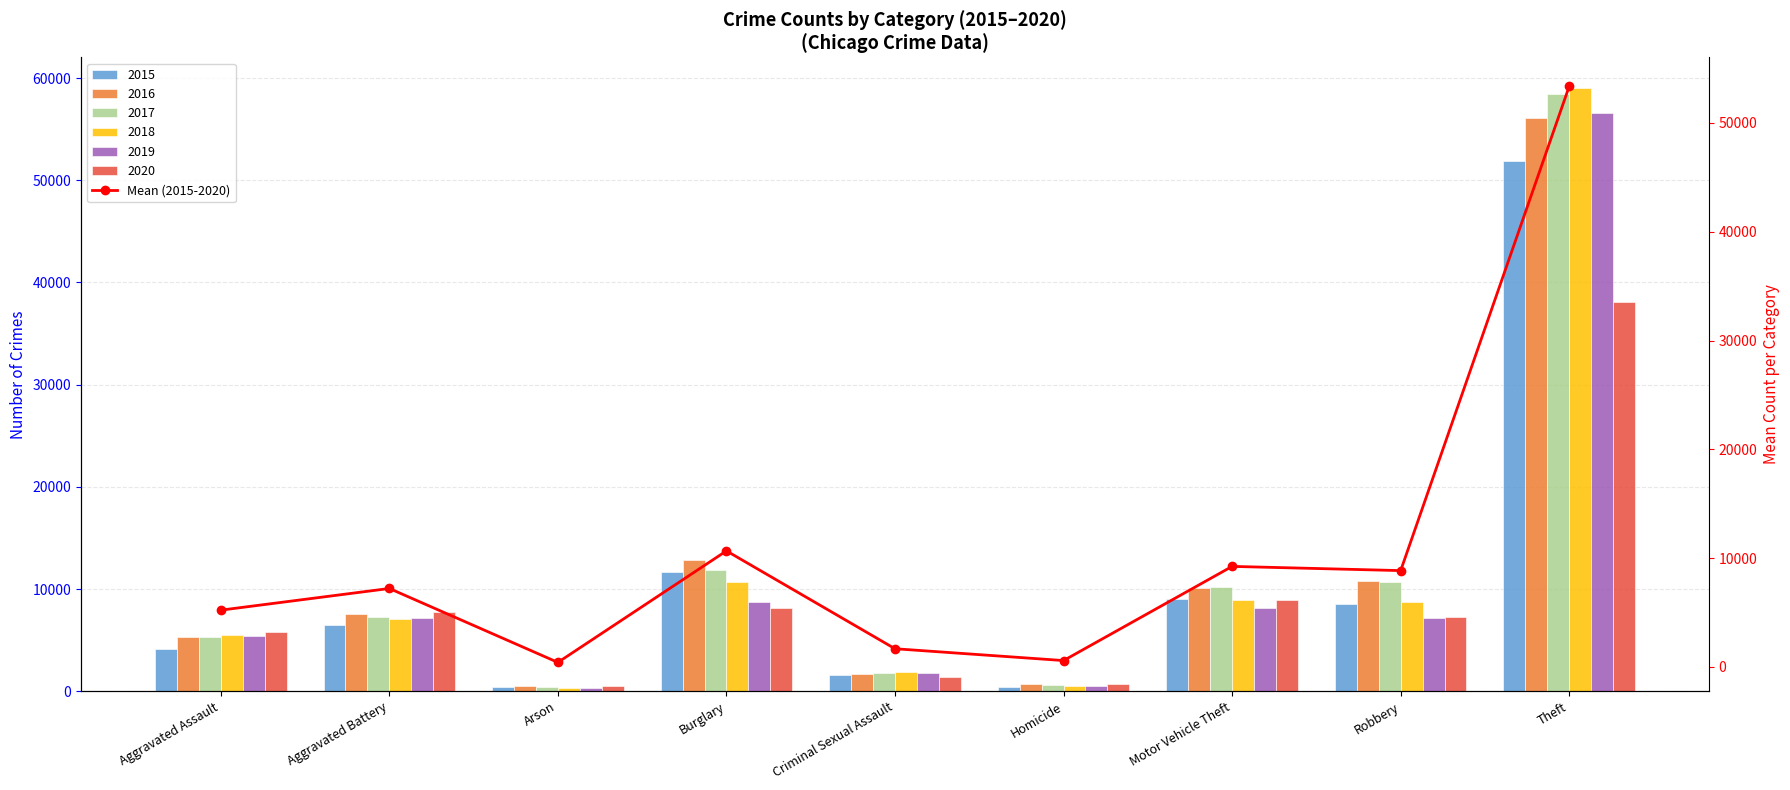

What is the average value?

10806.6